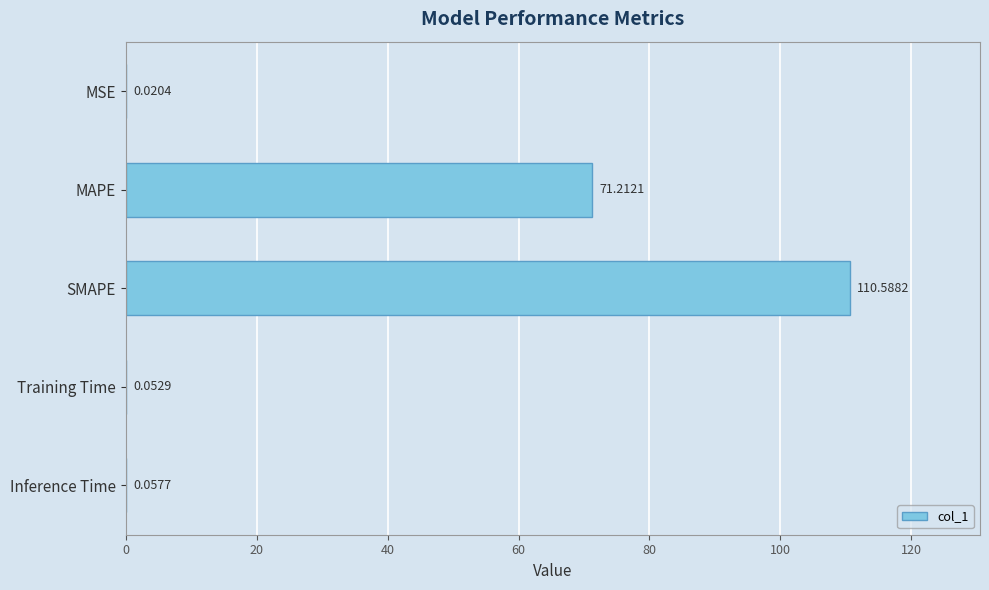

Are the bars horizontal?

Yes